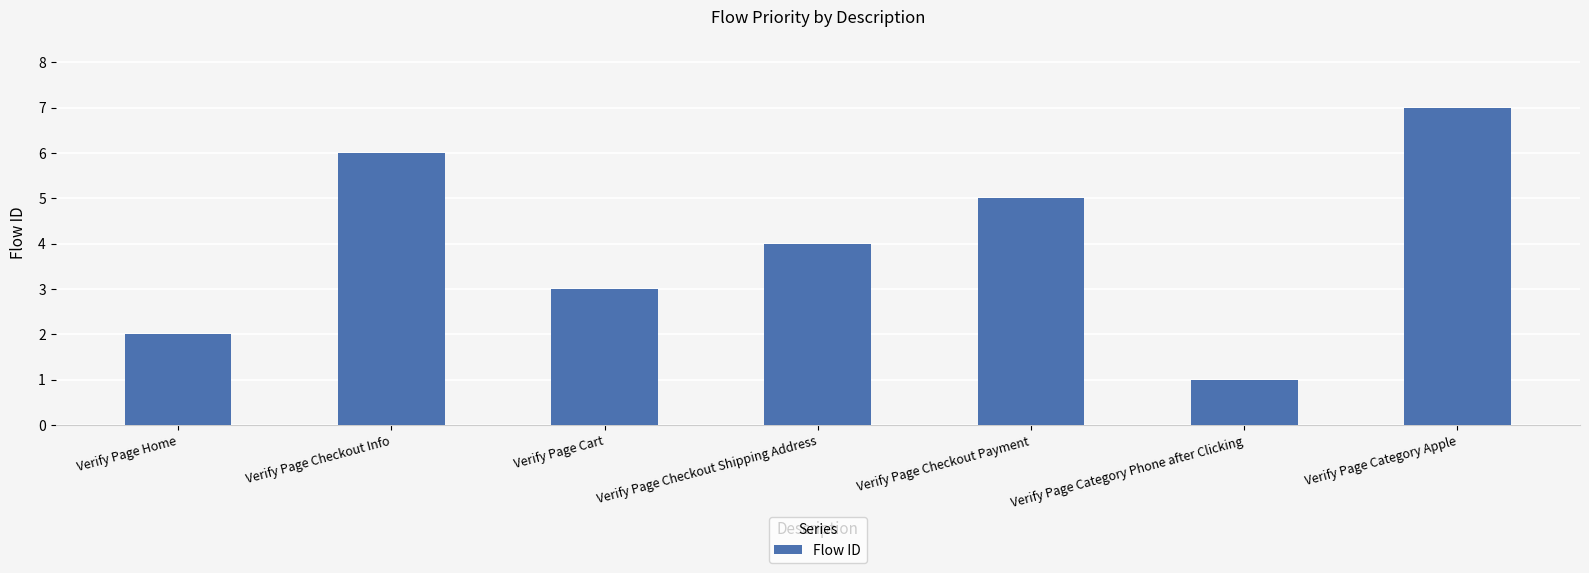

What position from the left is Verify Page Category Apple?

7